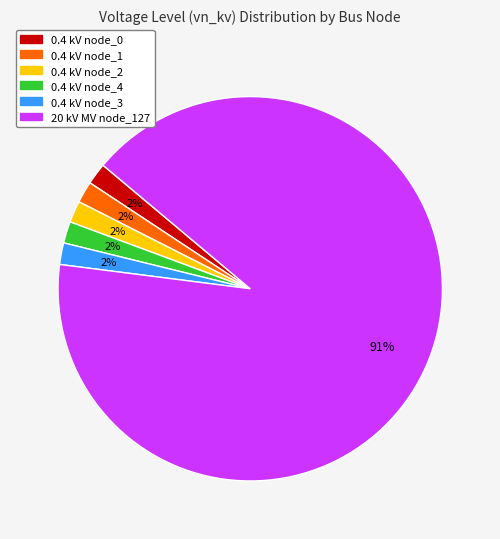

To the nearest percent, what is the average slice percentage?

17%